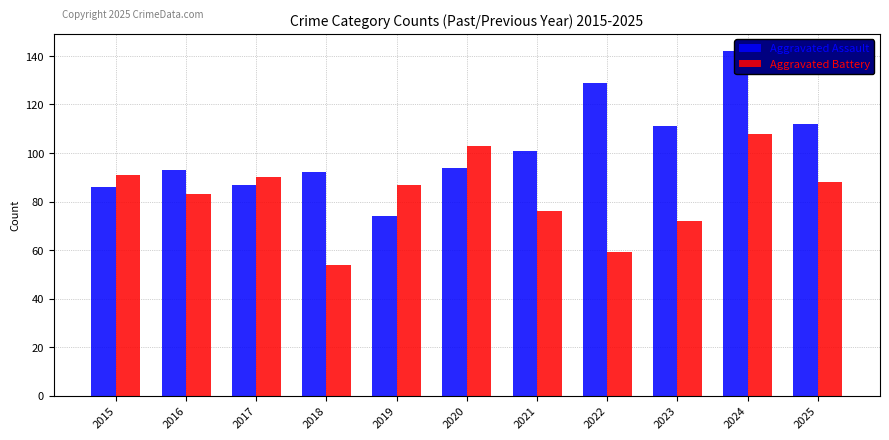

Between 2023 and 2015, which is larger?

2023